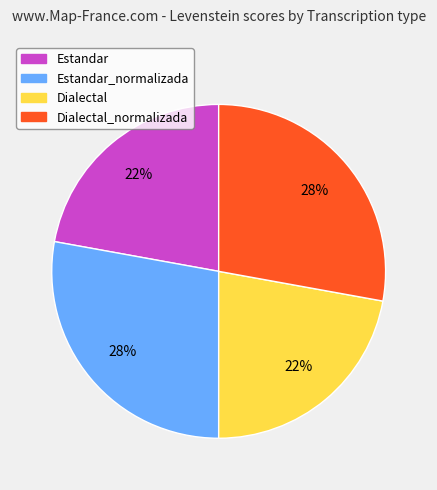

To the nearest percent, what is the average slice percentage?

25%